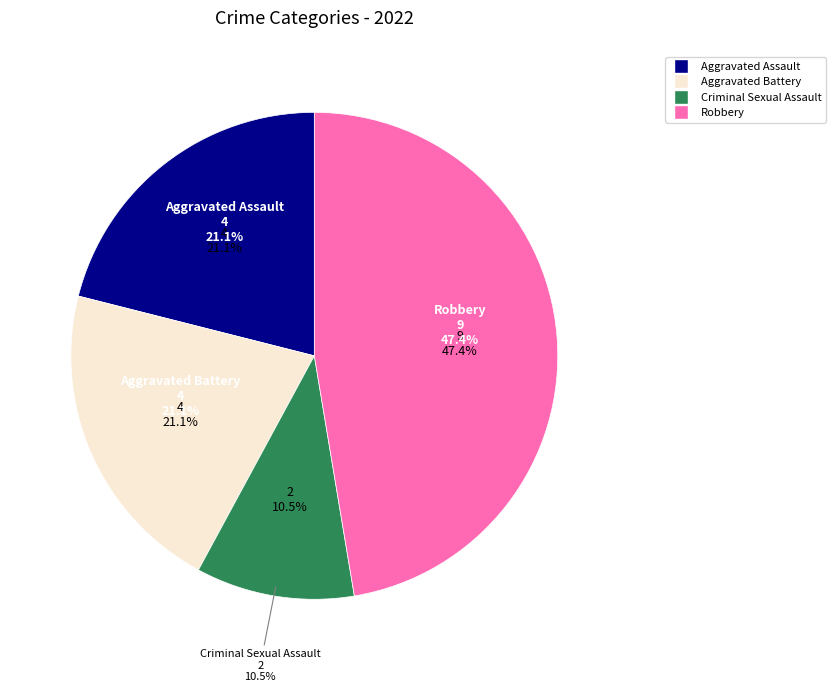

To the nearest percent, what percentage of the pie is Robbery?

47%